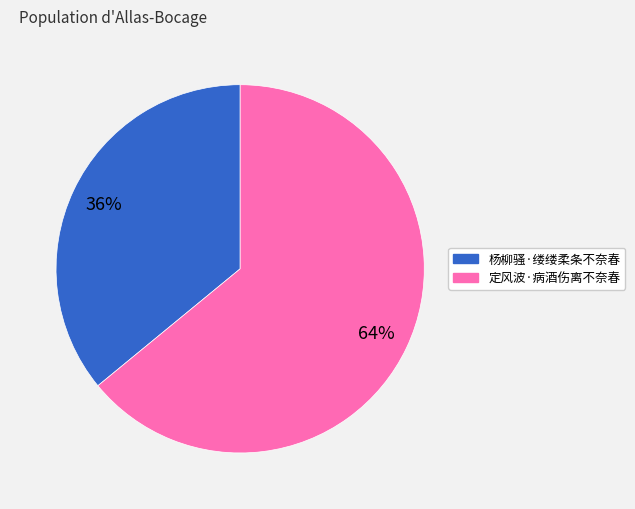

What is the largest slice in the pie chart?

定风波·病酒伤离不奈春